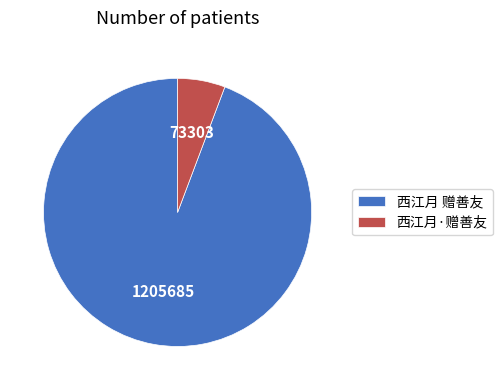

Which has a higher value, 西江月·赠善友 or 西江月 赠善友?

西江月 赠善友